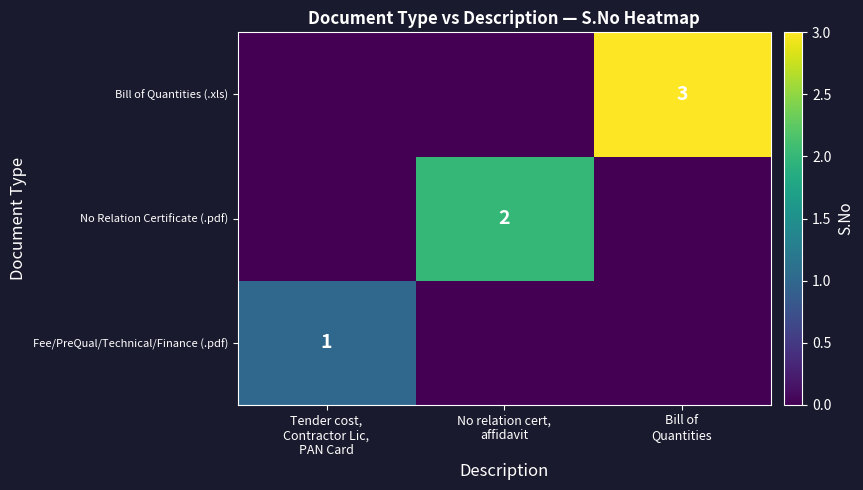

At which category does the chart reach its peak across all series?

Bill of
Quantities